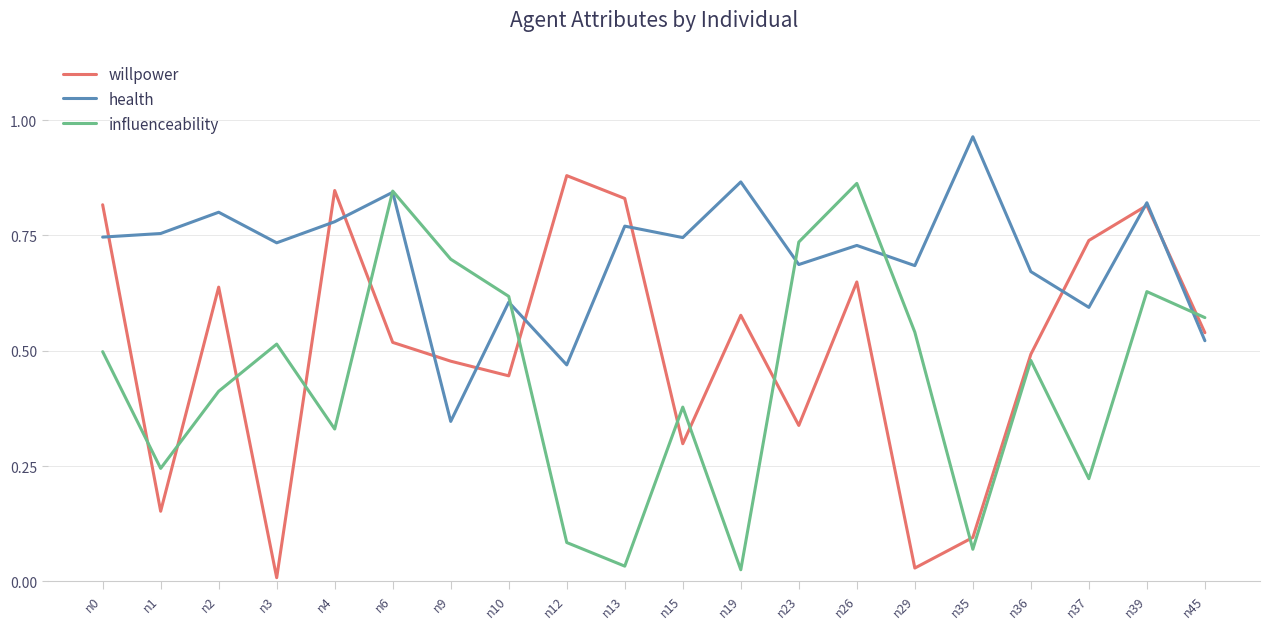

True or false: influenceability has a value of 0.0 at n19.

True